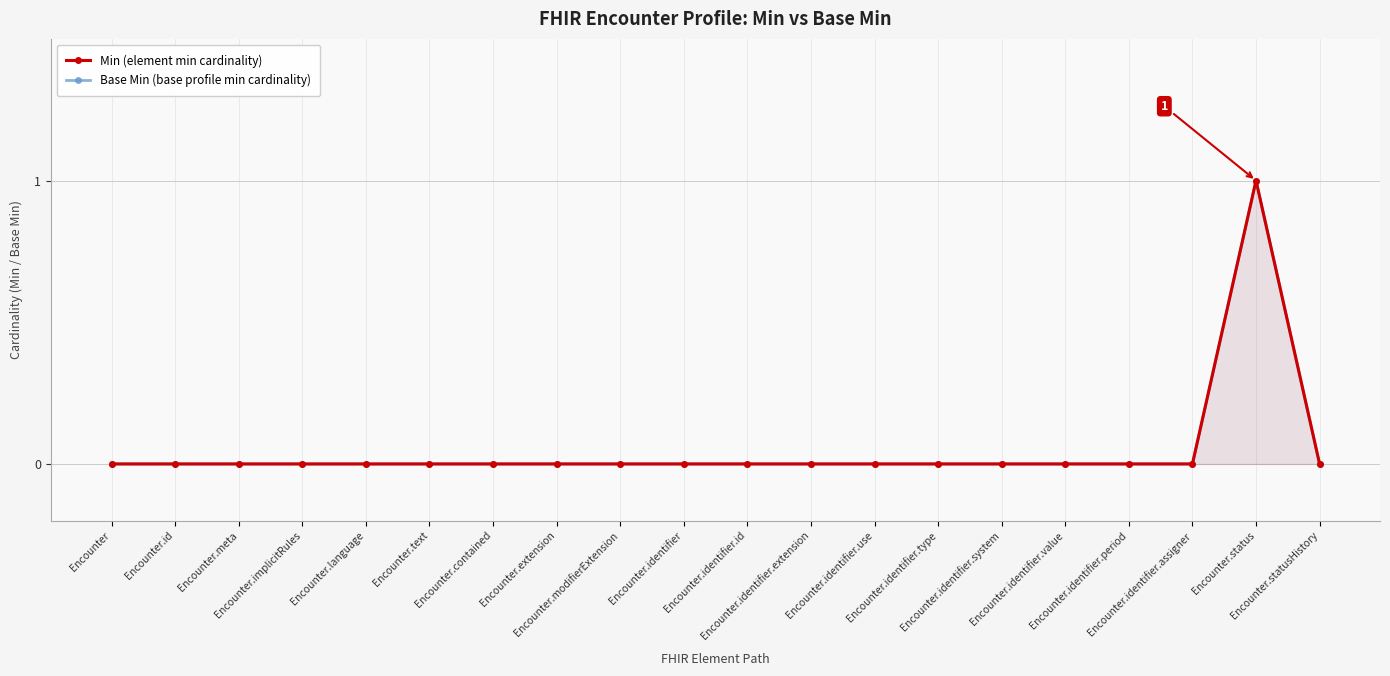

What is the label of the 3rd point from the left?

Encounter.meta